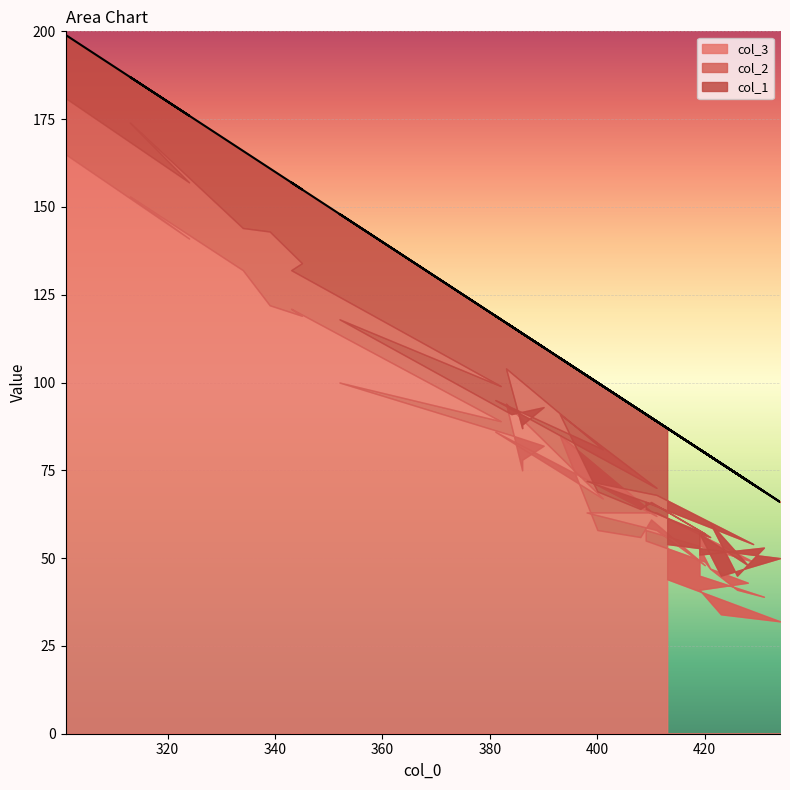

Rank the categories by col_3 value from highest to lowest.

301, 313, 324, 334, 339, 343, 345, 352, 383, 382, 381, 393, 384, 390, 386, 386, 401, 411, 398, 411, 410, 409, 411, 400, 408, 409, 419, 420, 429, 420, 421, 421, 419, 413, 428, 419, 426, 431, 423, 434